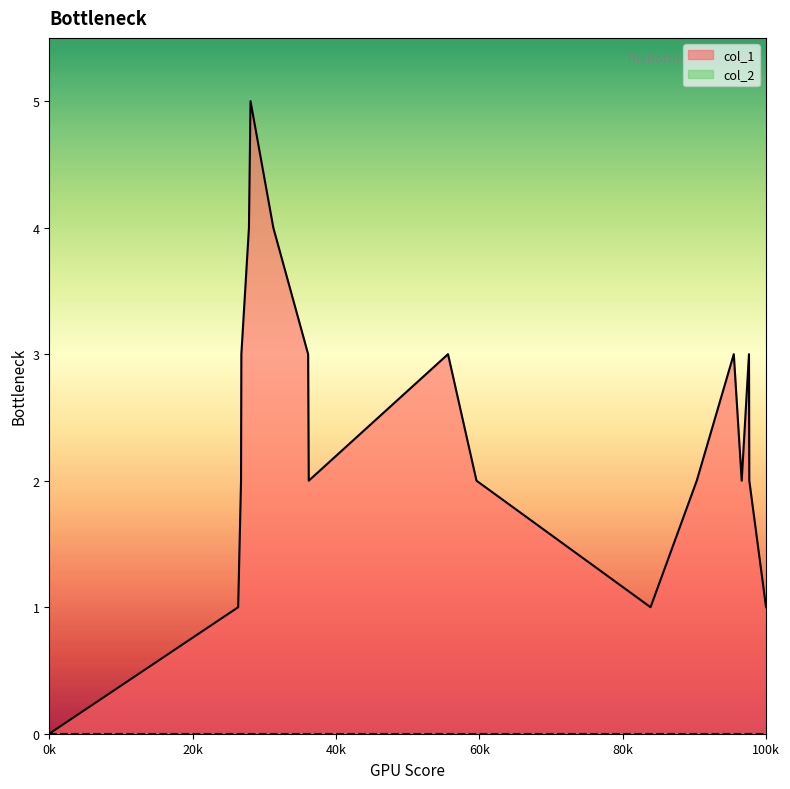

Which series has the largest range (max minus min)?

col_1